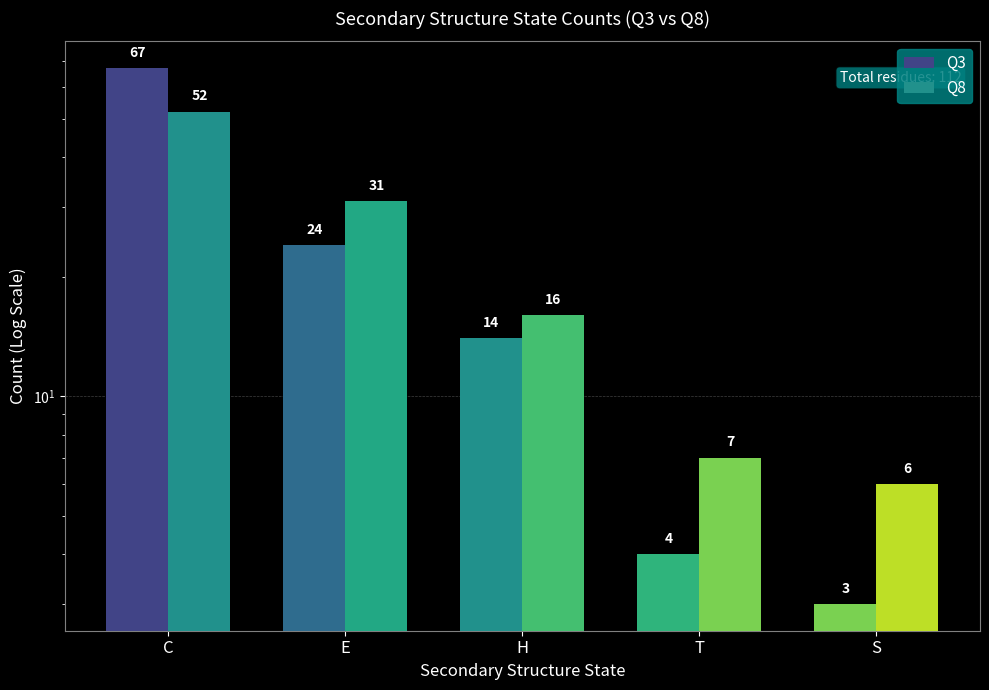

How many bars are there in each group?

2